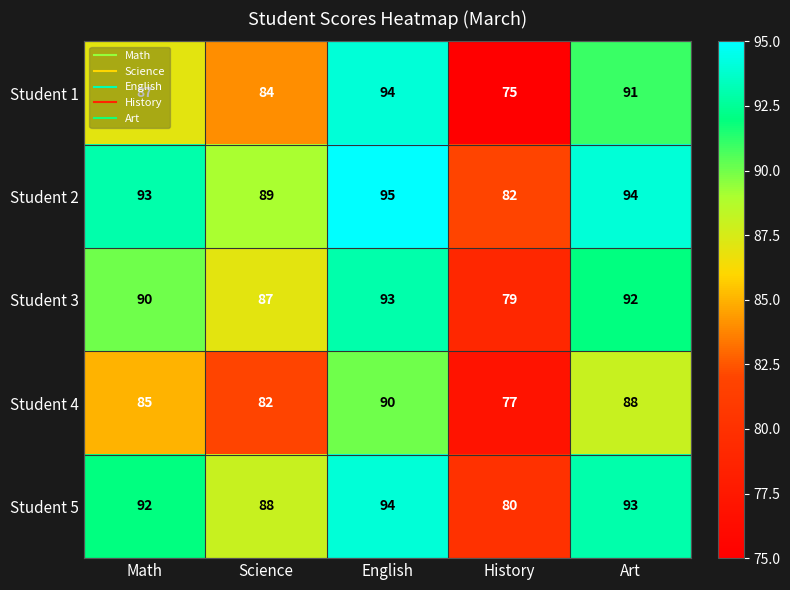

Which series has the largest range (max minus min)?

Student 1